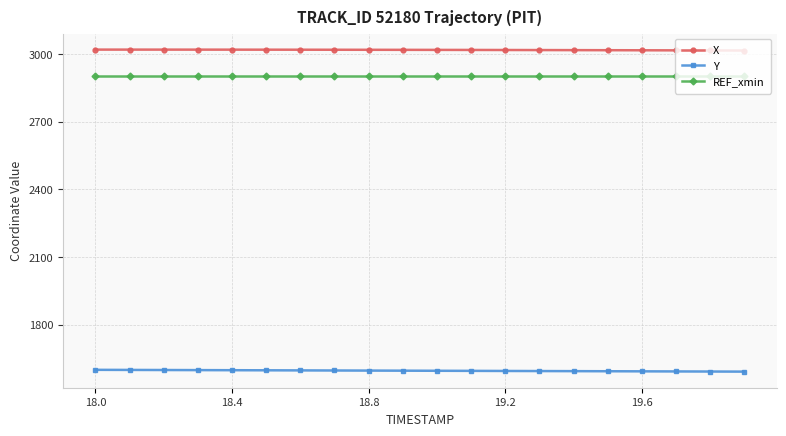

List the series in order of their peak value, highest first.

X, REF_xmin, Y